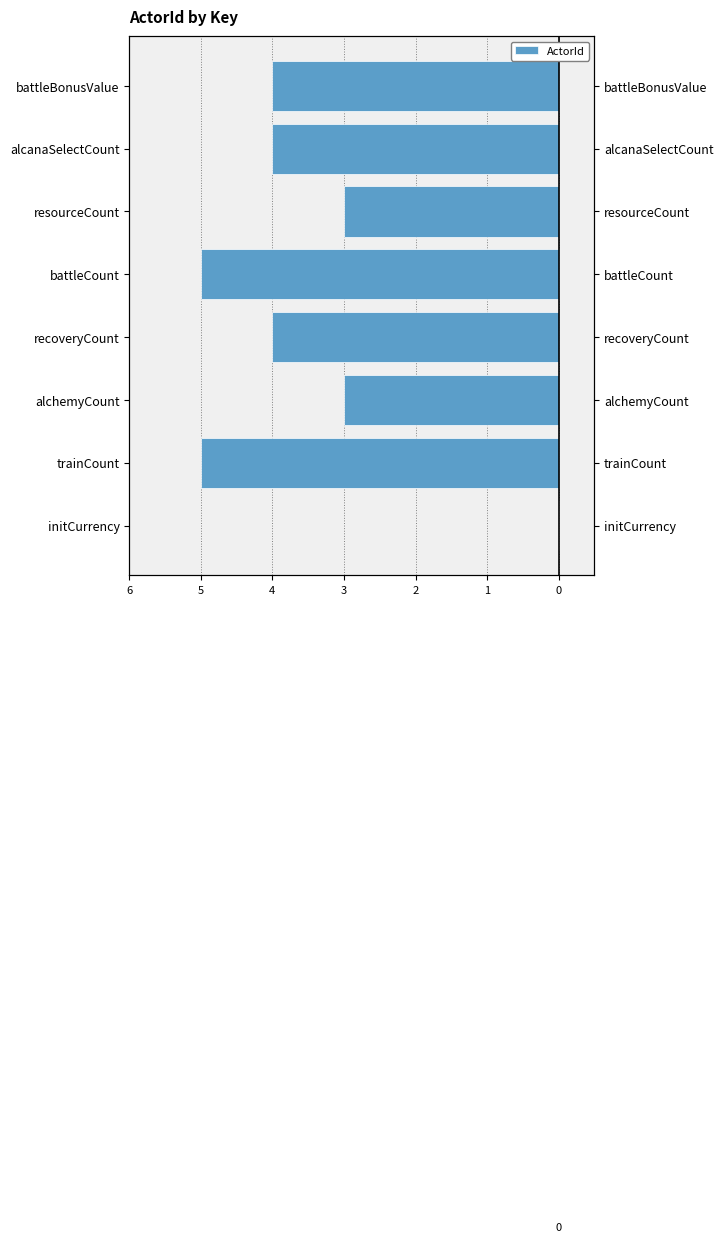

List the labels in order of value, largest first.

initCurrency, alchemyCount, resourceCount, recoveryCount, alcanaSelectCount, battleBonusValue, trainCount, battleCount